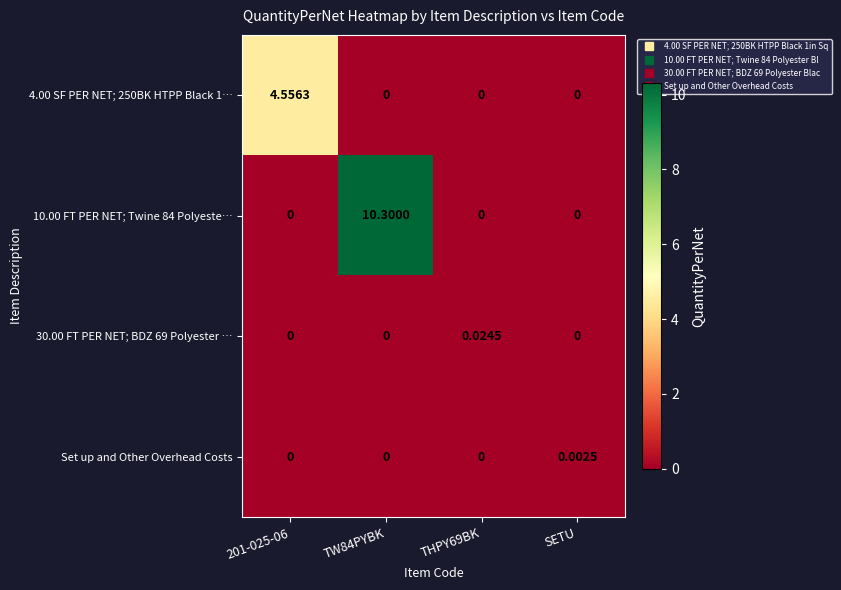

List the series in order of their peak value, highest first.

10.00 FT PER NET; Twine 84 Polyeste…, 4.00 SF PER NET; 250BK HTPP Black 1…, 30.00 FT PER NET; BDZ 69 Polyester …, Set up and Other Overhead Costs